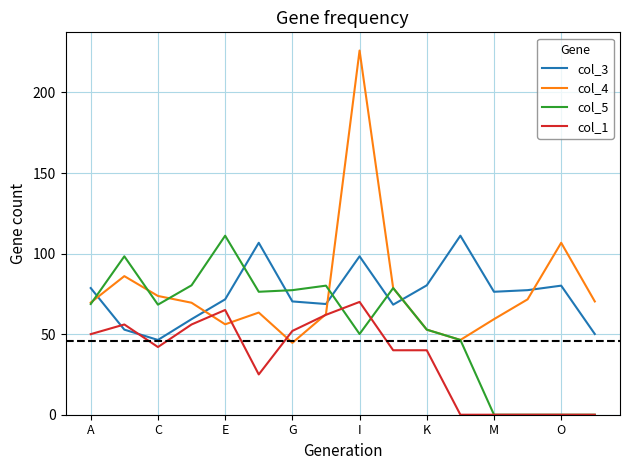

What is the maximum value shown in the chart?

226.0